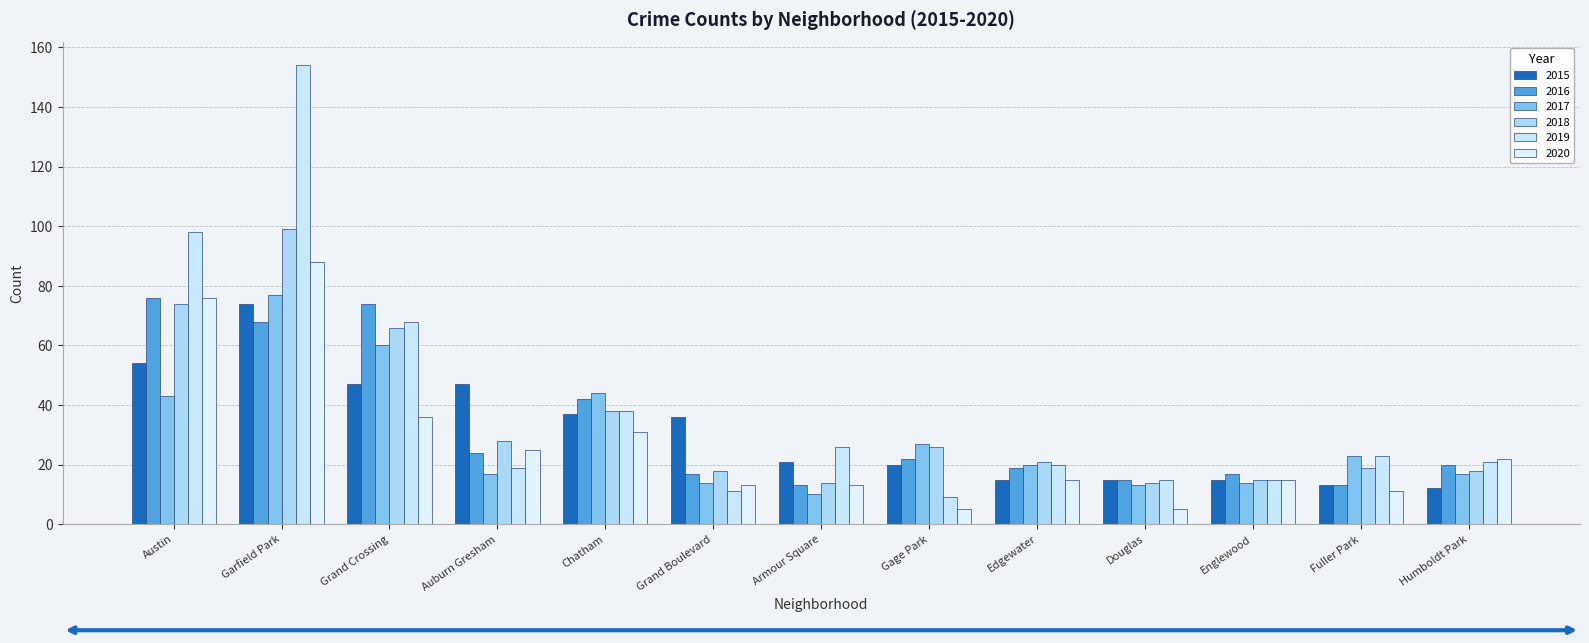

What is the total value across all series at Grand Boulevard?

109